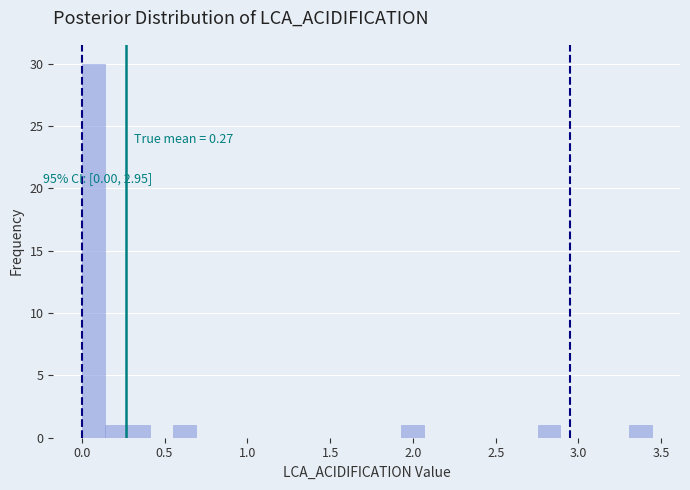

Around what value on the x-axis is the tallest bar? Give the approximate position of its centre, as read against the axis.

0.05